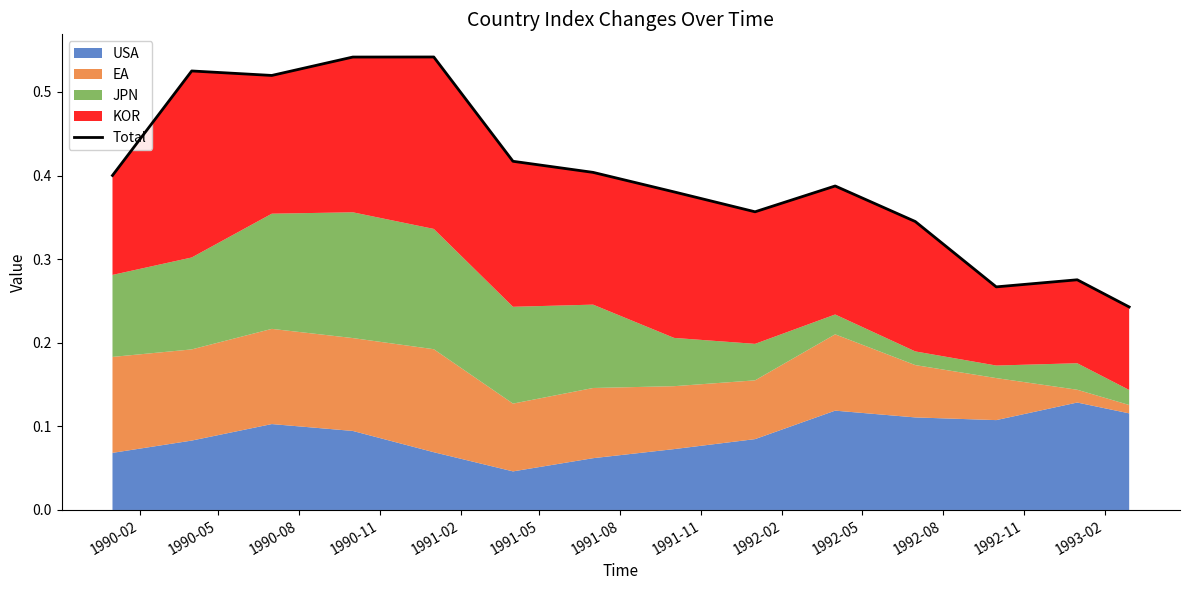

What is the value of the 2nd point from the left?

0.5